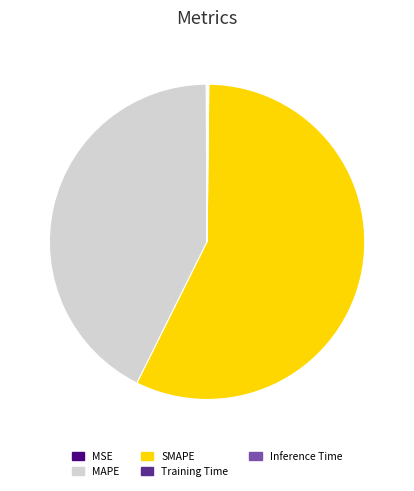

Which slice is the largest?

SMAPE